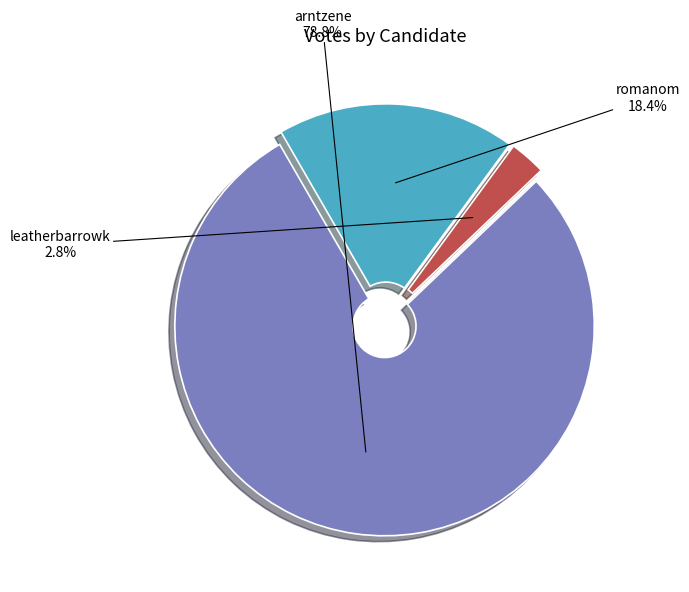

Which has a higher value, arntzene or leatherbarrowk?

arntzene